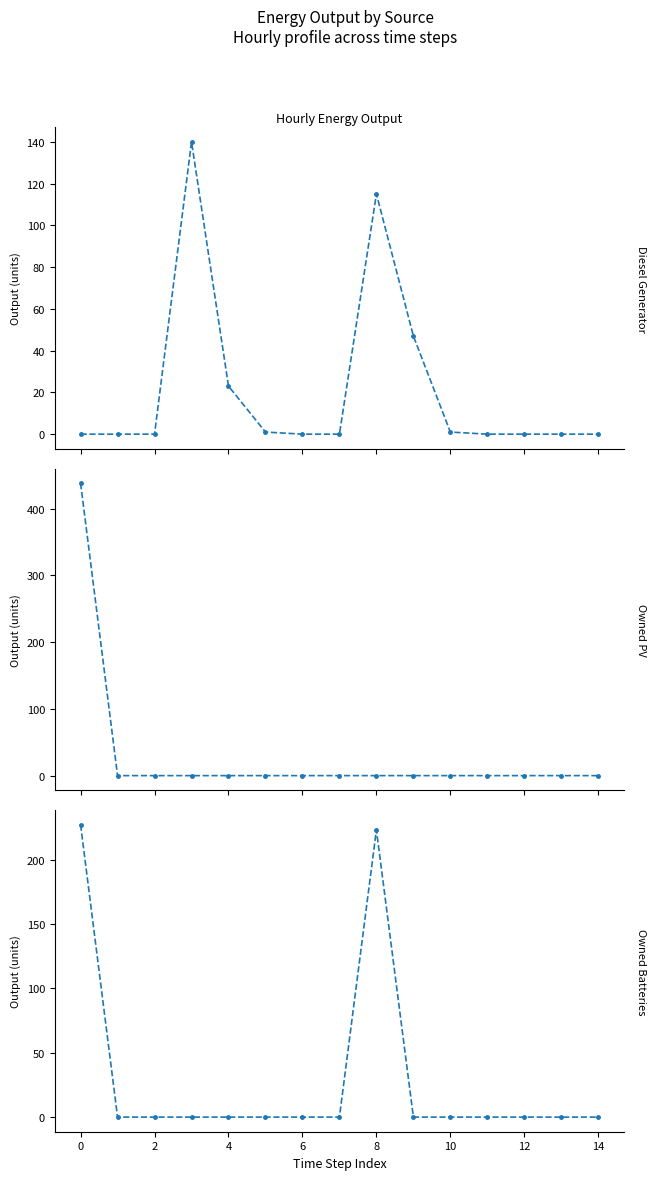

At 12, list the series in order from smallest to largest.

Diesel Generator, Owned PV, Owned Batteries